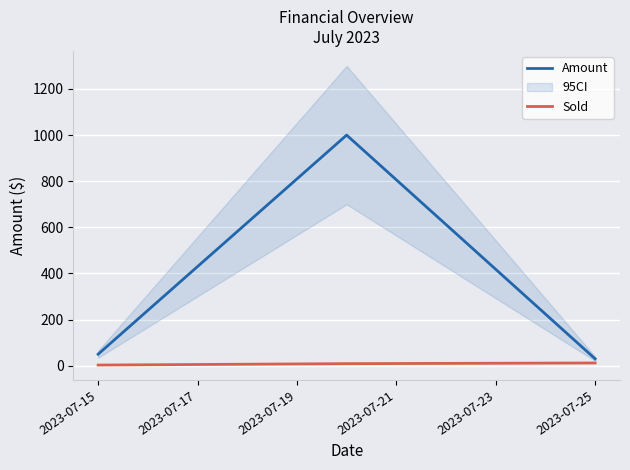

Does the chart display data point markers on the line(s)?

No